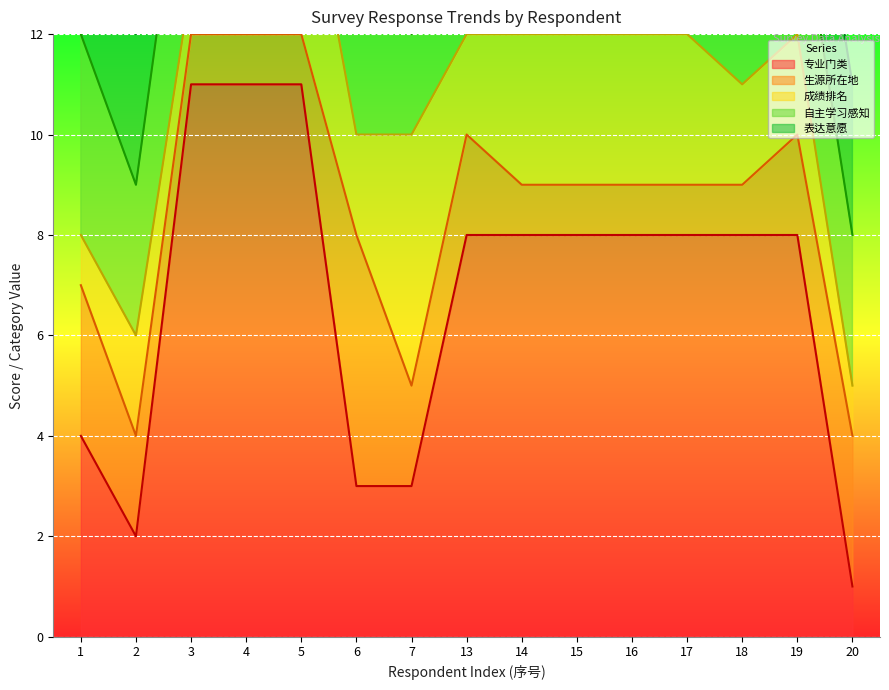

At which category does 成绩排名 reach its first local valley?

6